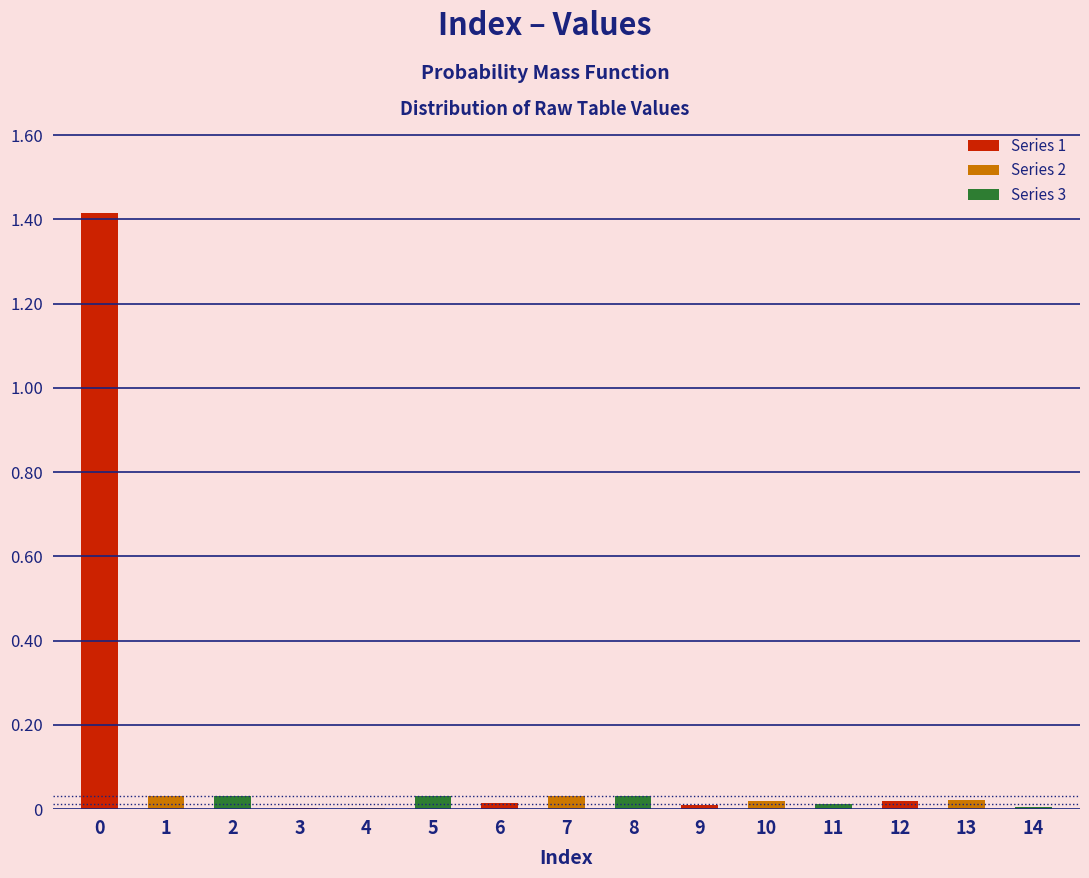

The chart shows a value of 0.0 at 6. True or false?

False